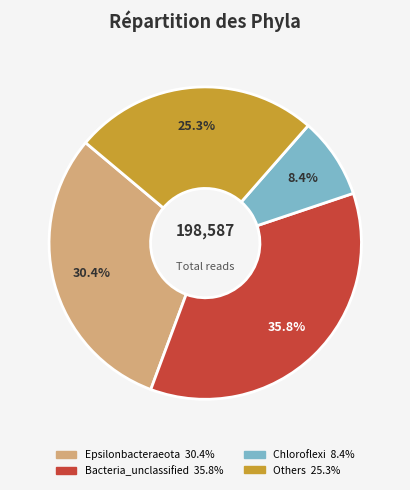

Is there a majority slice in this chart?

No